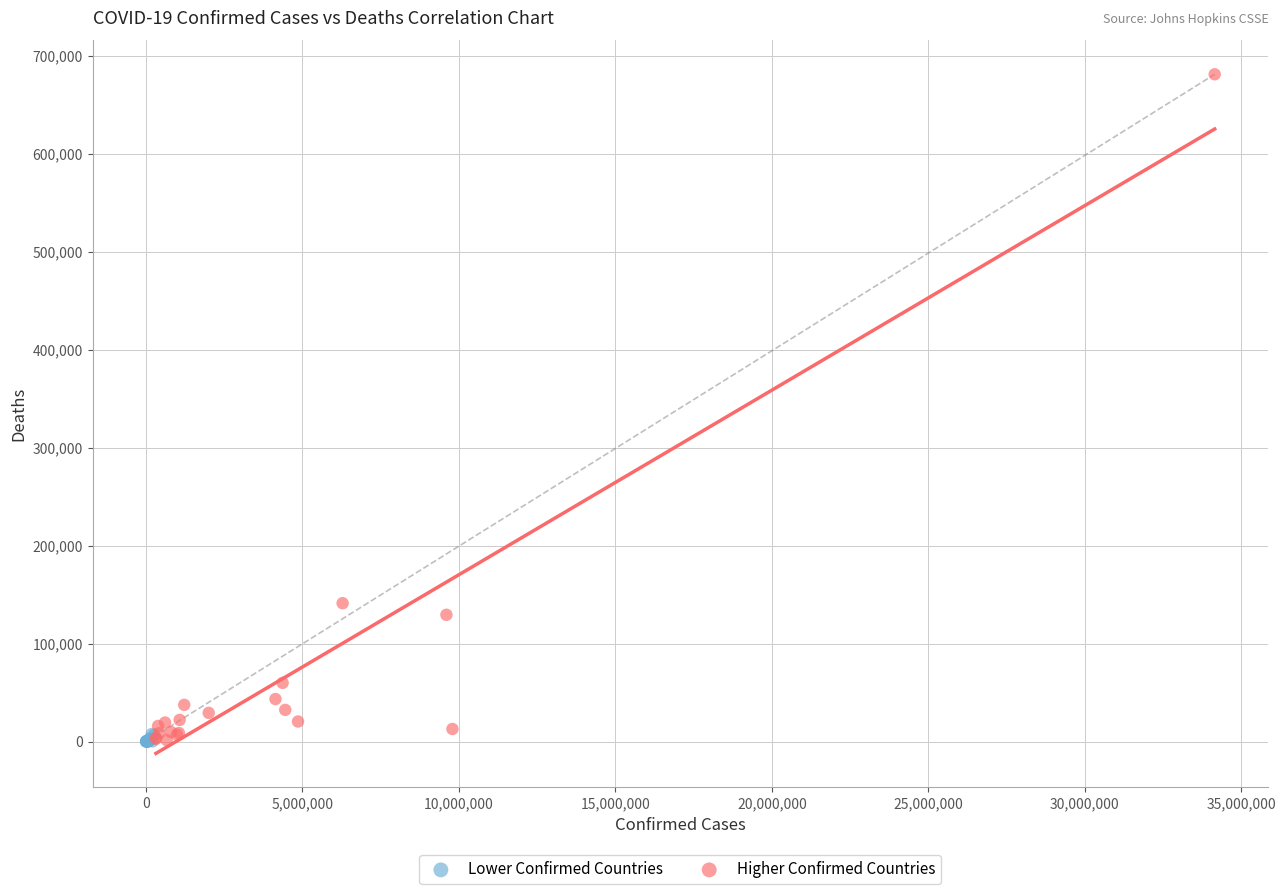

Which series has the widest spread of Y values?

Higher Confirmed Countries